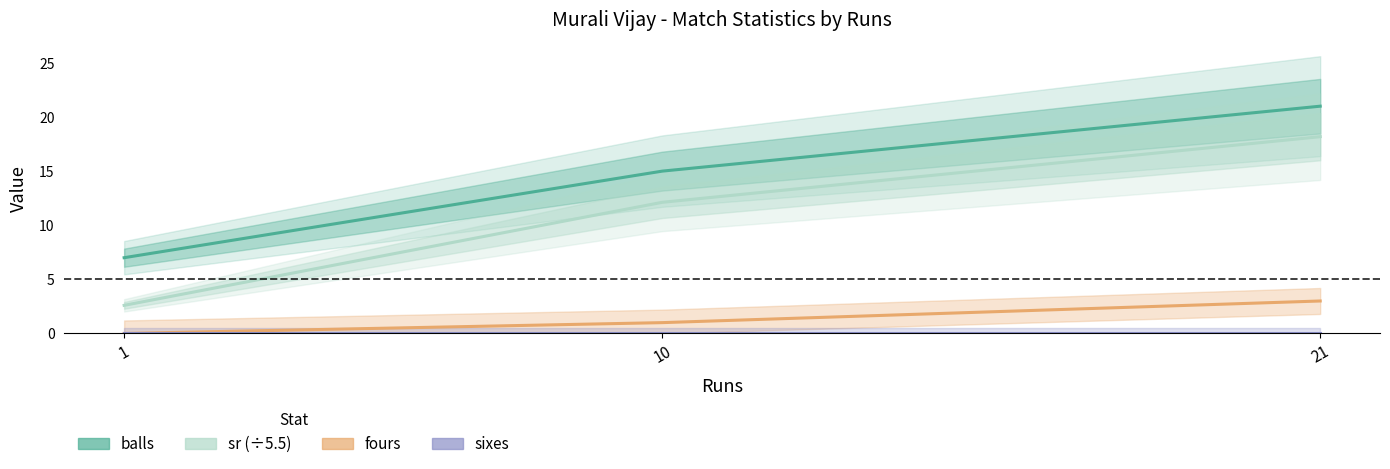

Which series has the widest spread of values?

sr (÷5.5)